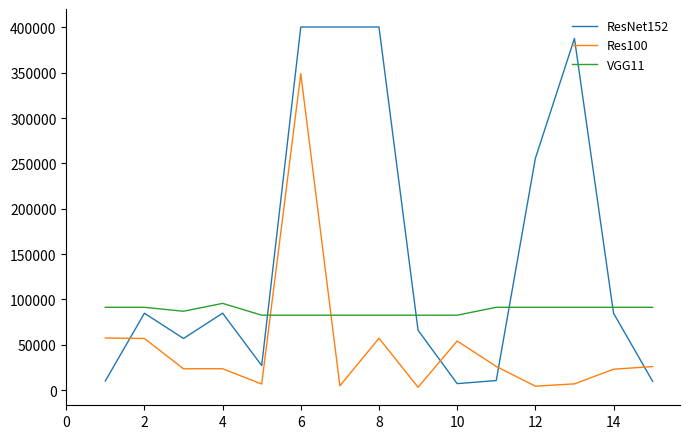

What is the average value of the Res100 series?

48151.7